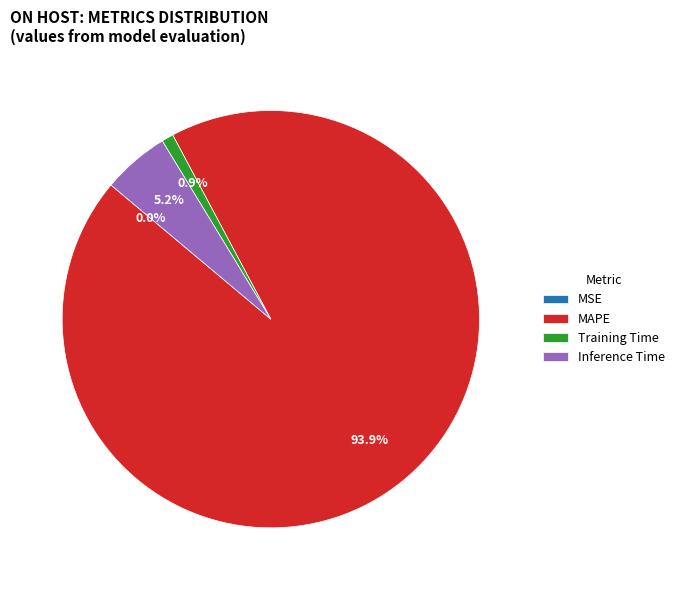

Which category has the biggest portion of the pie?

MAPE